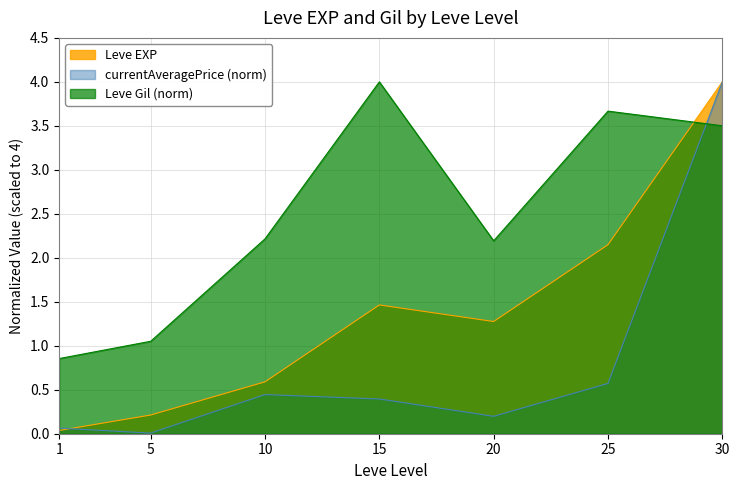

Rank the categories by Leve Gil value from lowest to highest.

1, 5, 20, 10, 30, 25, 15